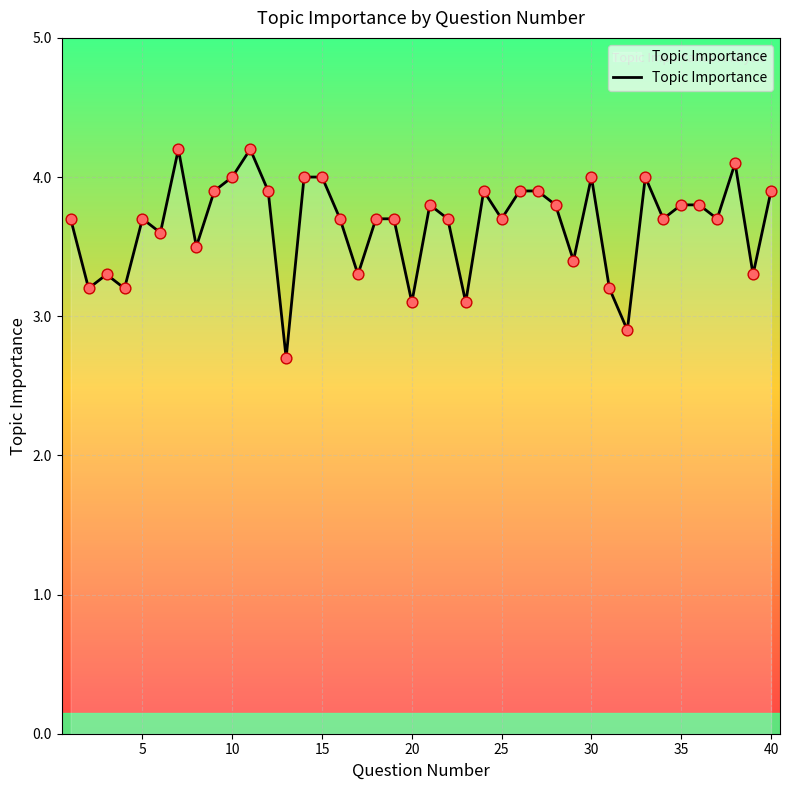

What is the minimum value shown in the chart?

2.7